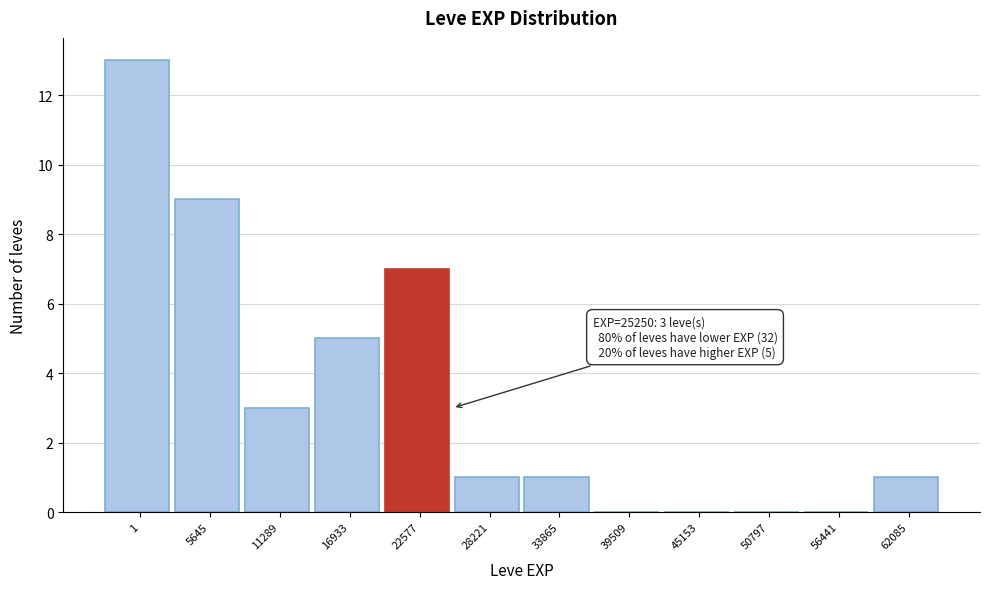

Reading right to left, list all the values displayed in this chart.

62085=1	56441=0	50797=0	45153=0	39509=0	33865=1	28221=1	22577=7	16933=5	11289=3	5645=9	1=13